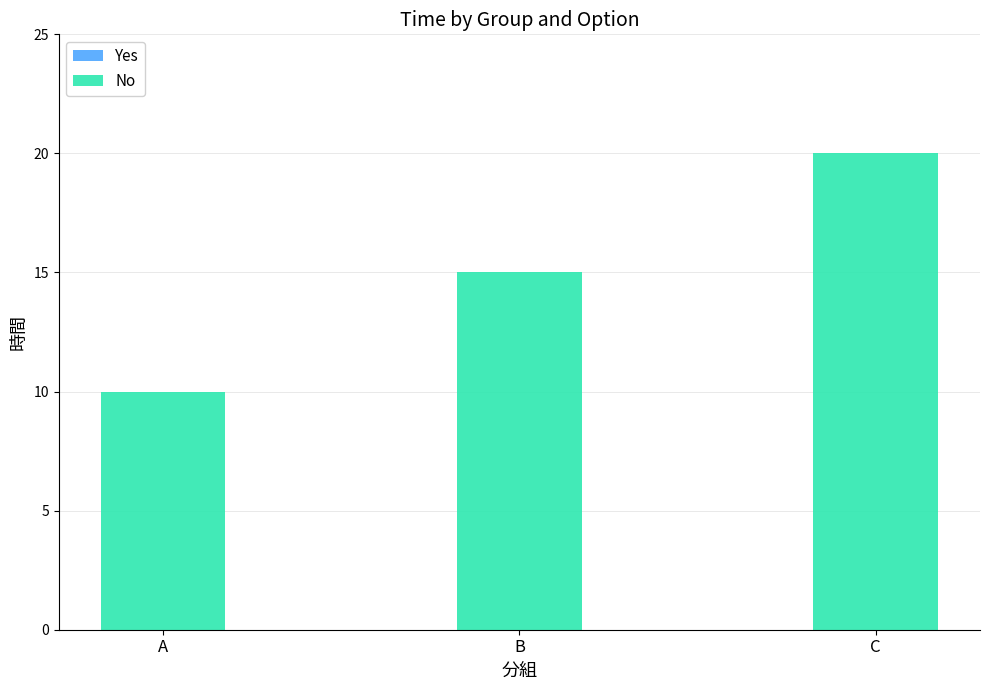

Is it true that the value at B is 15?

True